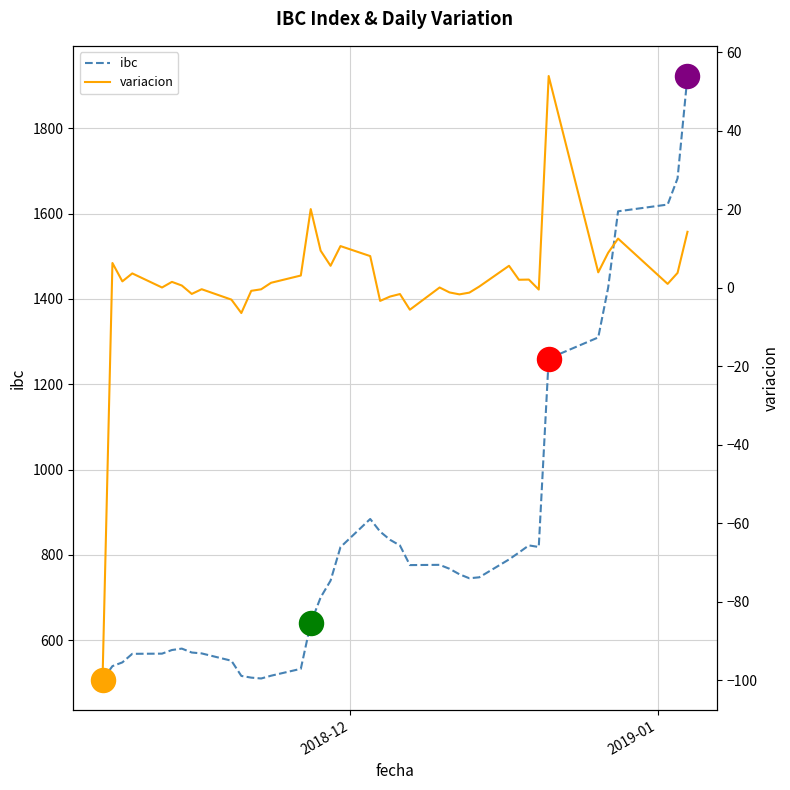

What is the lowest value of the ibc series?

507.3